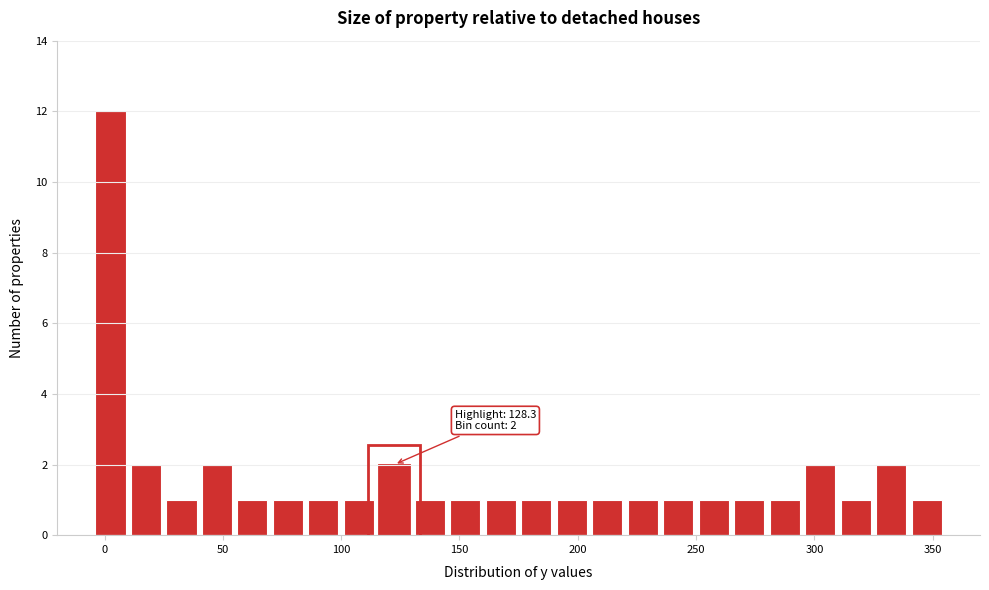

Read against the x-axis, roughly where is the centre of the tallest bar?

5